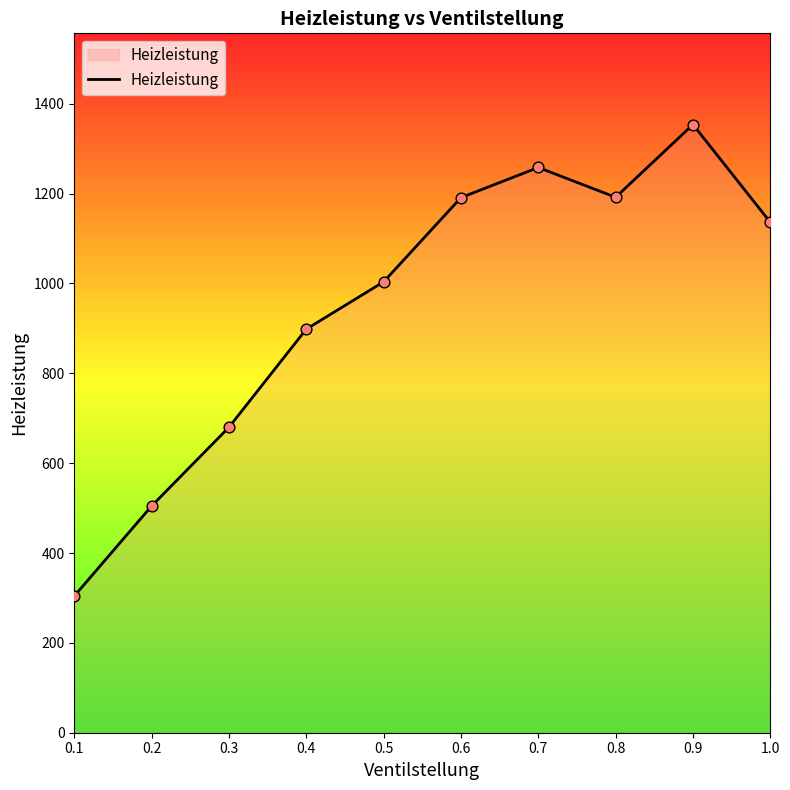

What is the change in value from 0.3 to 0.4?

+218.4